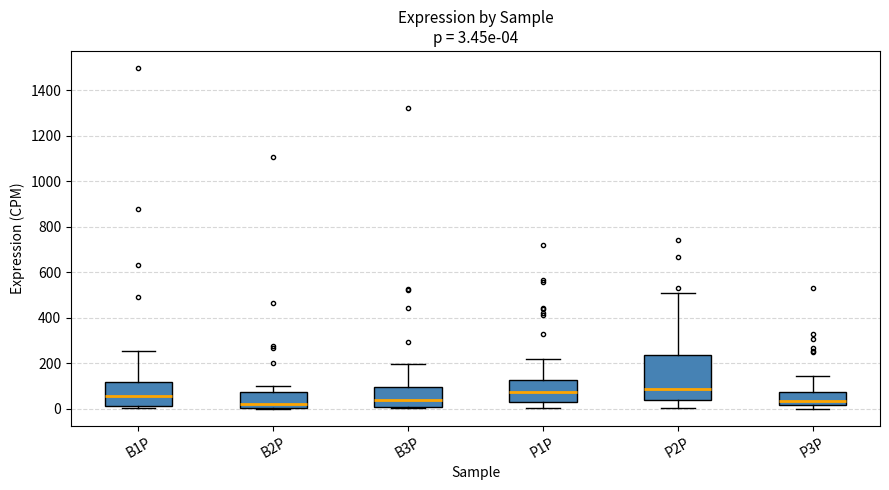

Comparing the boxes themselves (not the whiskers), which one is the tallest?

P2P